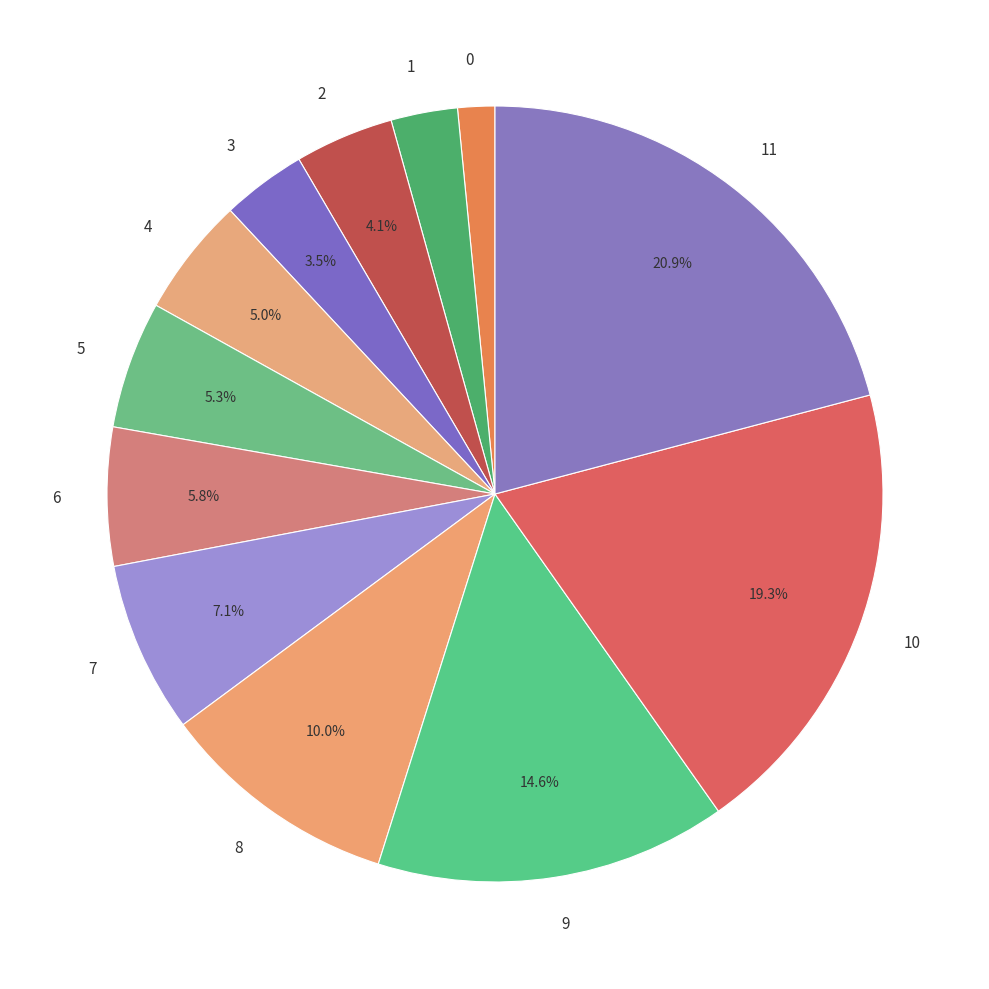

Count the number of slices in the pie.

12